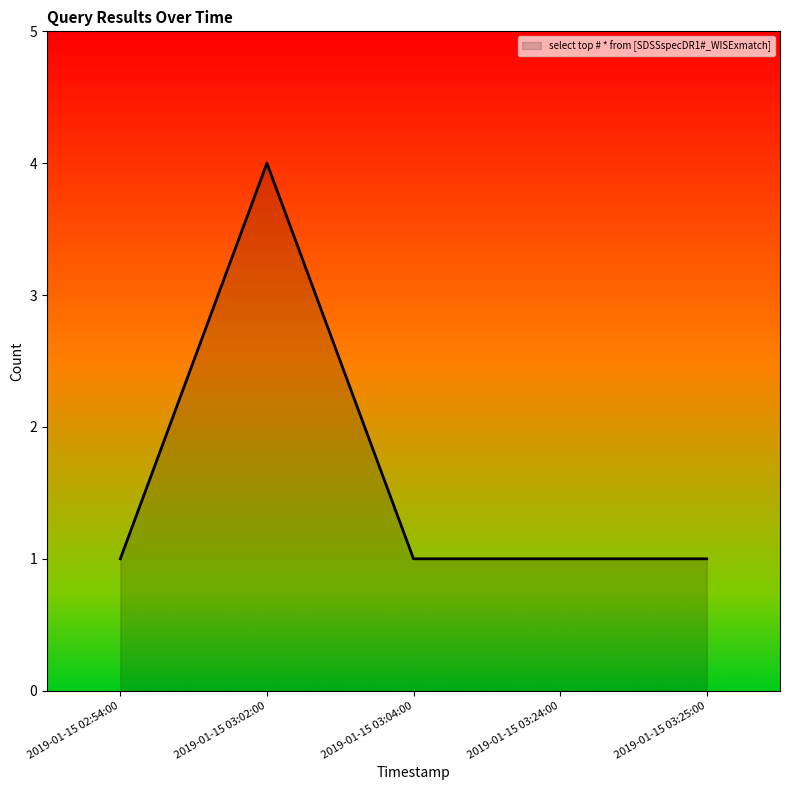

What is the greatest value displayed?

4